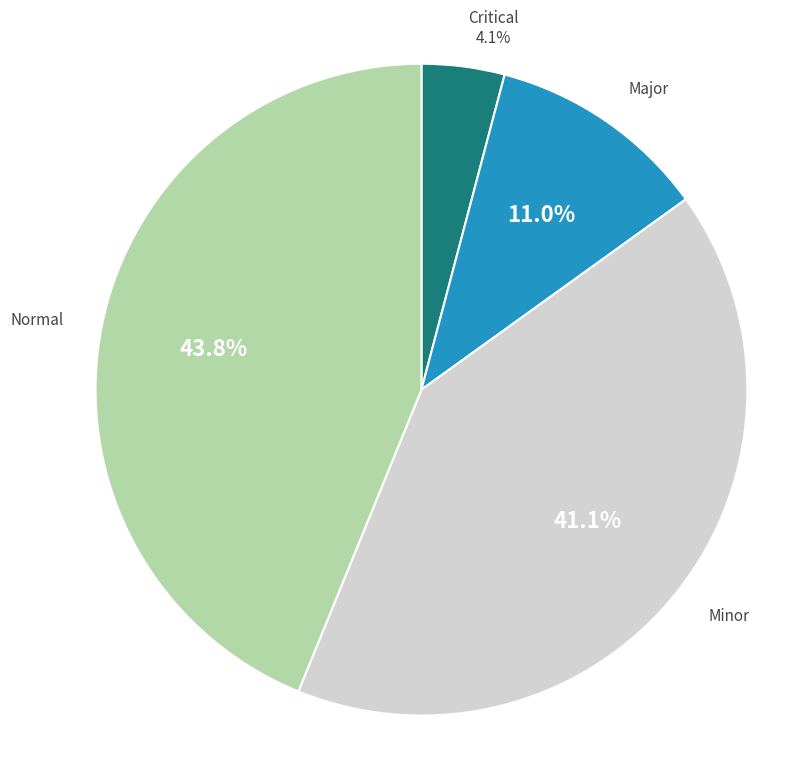

Combined, do Normal and Major account for over 50%?

Yes